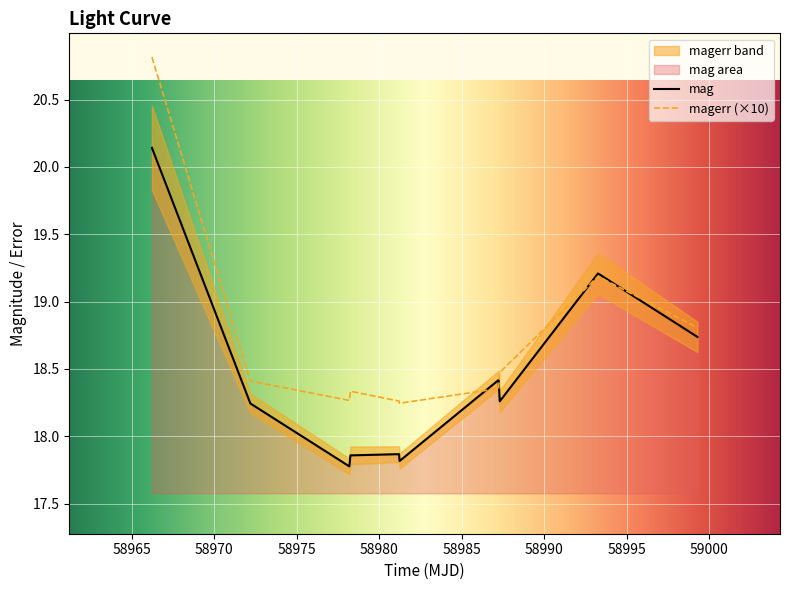

What is the label of the 4th point from the right?

58987.2310763998